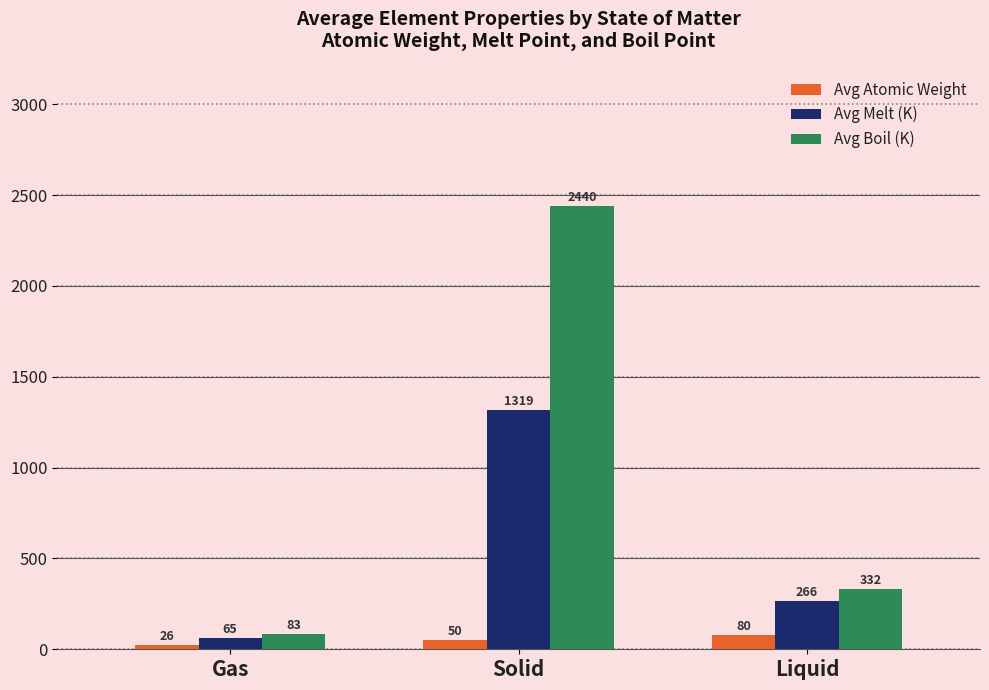

What is the lowest value of the Avg Boil (K) series?

83.4